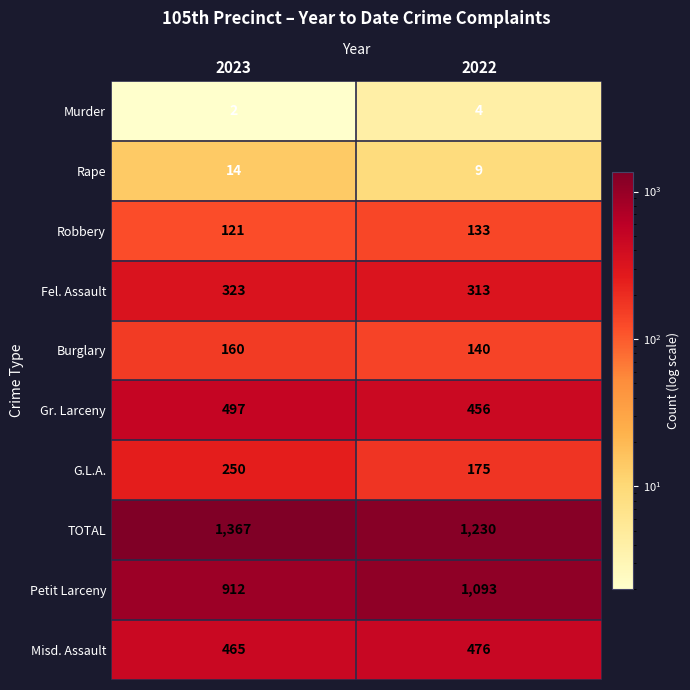

What is the difference between the Fel. Assault values at 2023 and 2022?

10